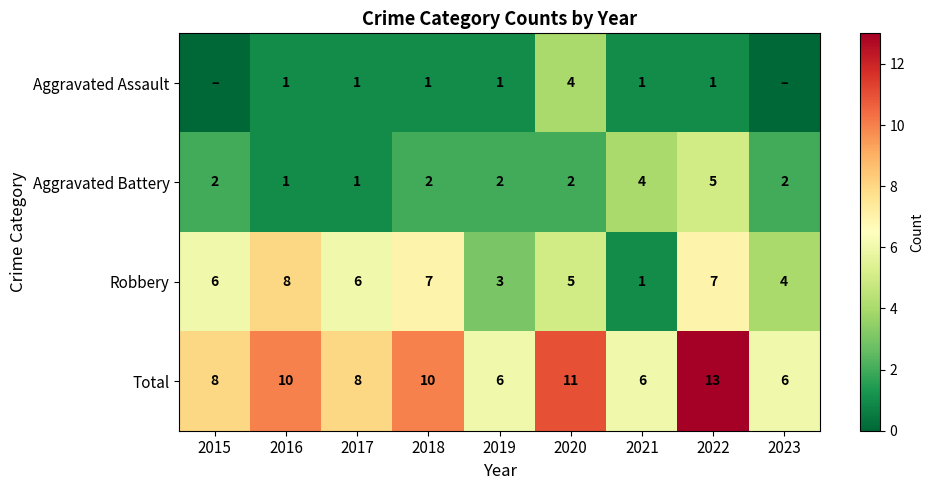

What is the maximum value for Total?

13